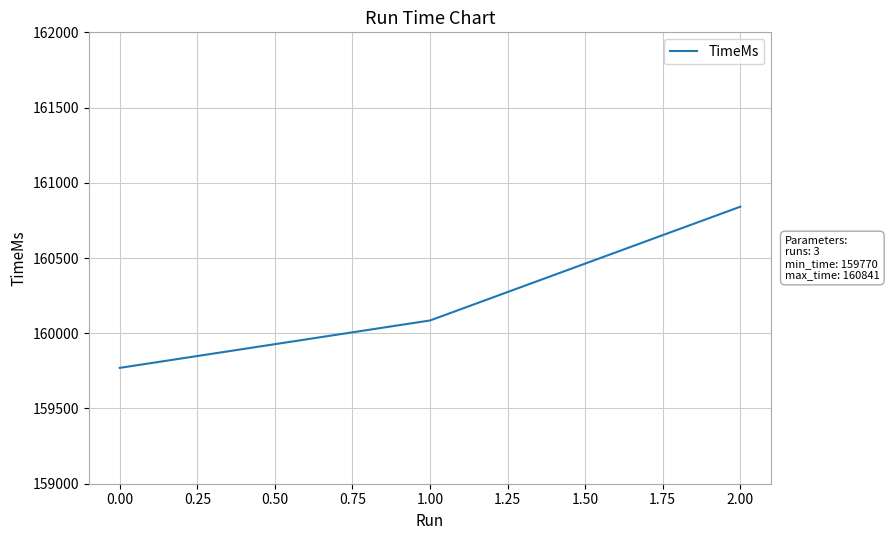

Read the value at 0.00.

159770